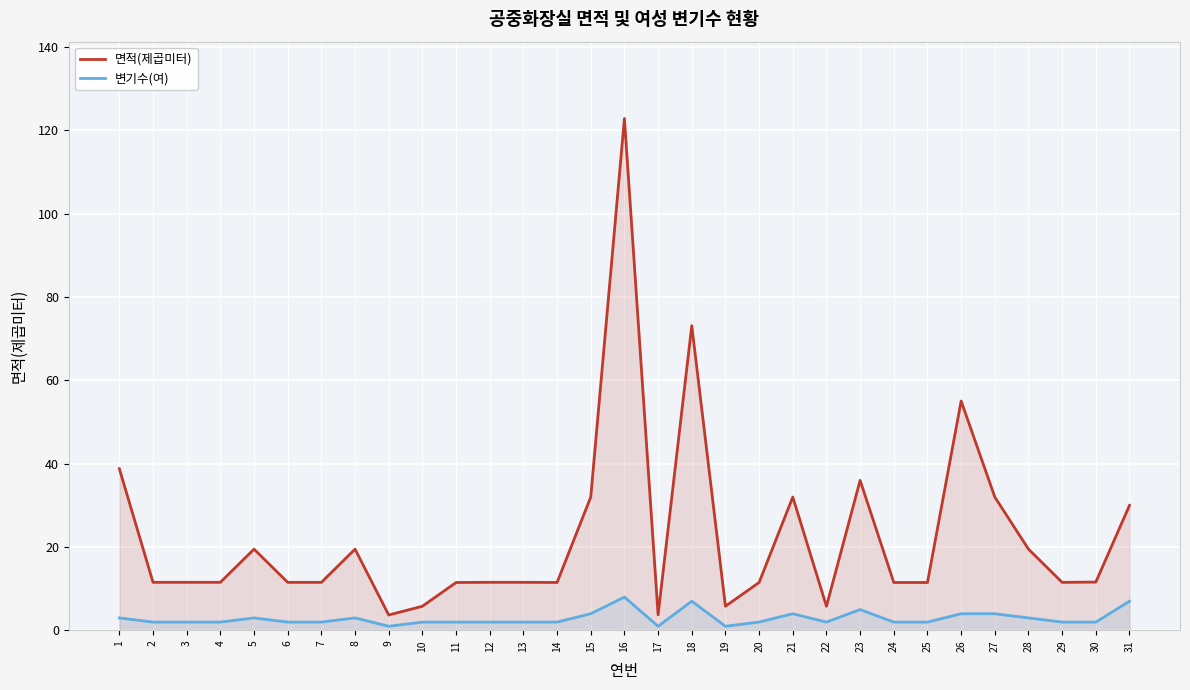

What is the smallest value displayed?

1.0